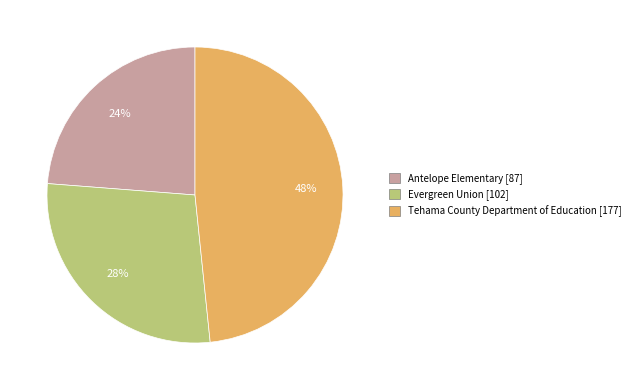

Does Tehama County Department of Education represent more than half of the total?

No